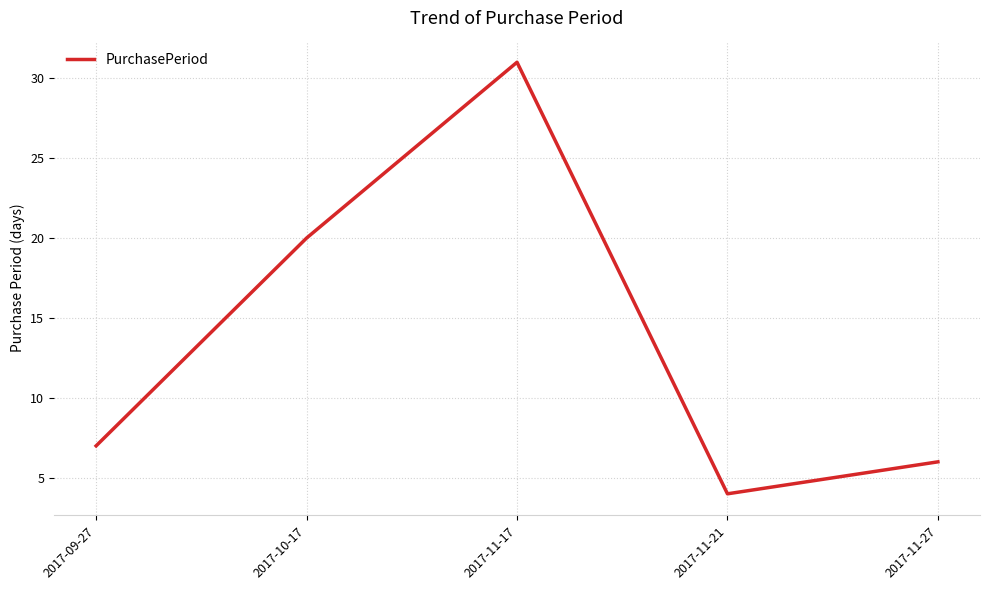

What is the average value?

14